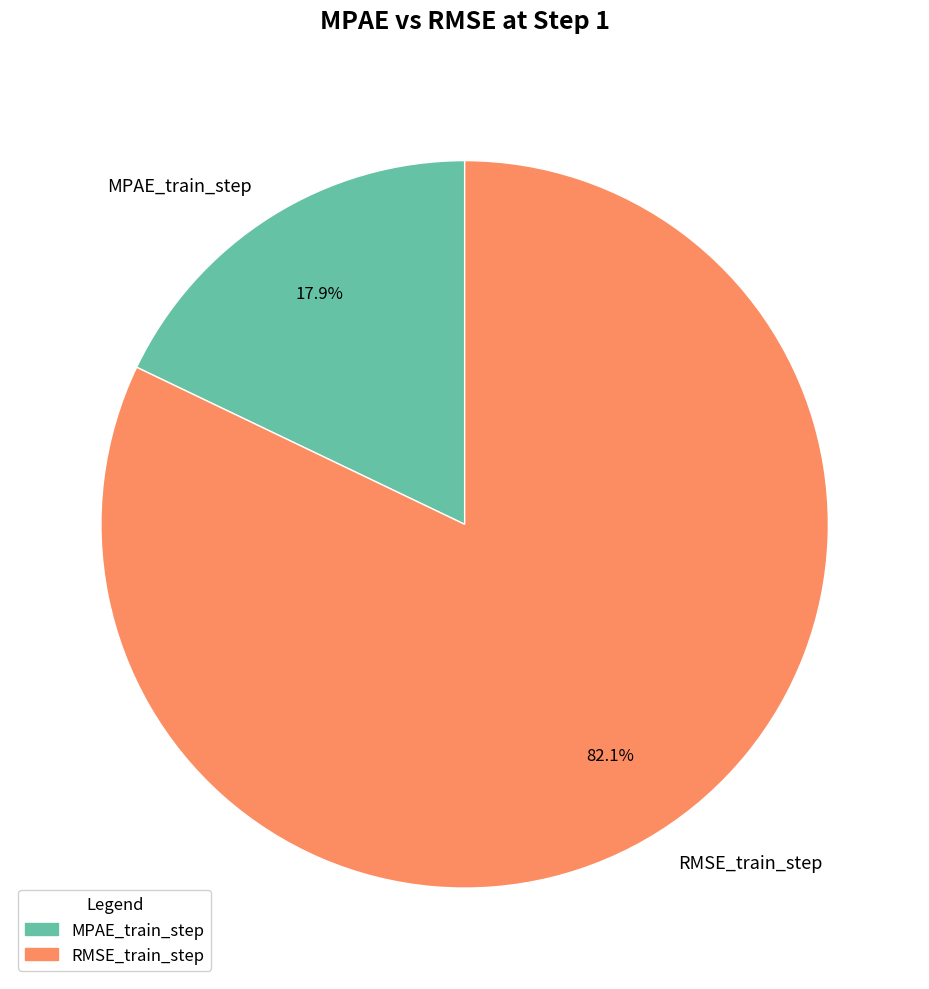

Is RMSE_train_step the majority of the pie?

Yes